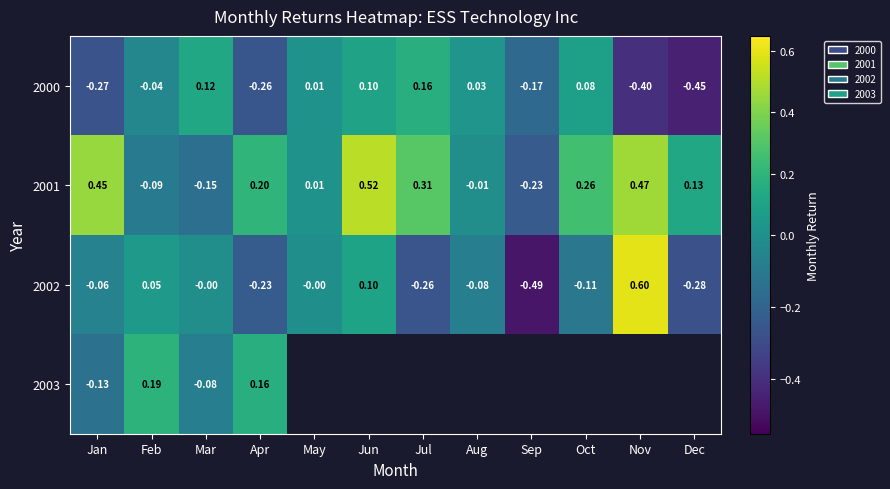

Is the value of 2003 at Mar greater than the value of 2002 at Jan?

No